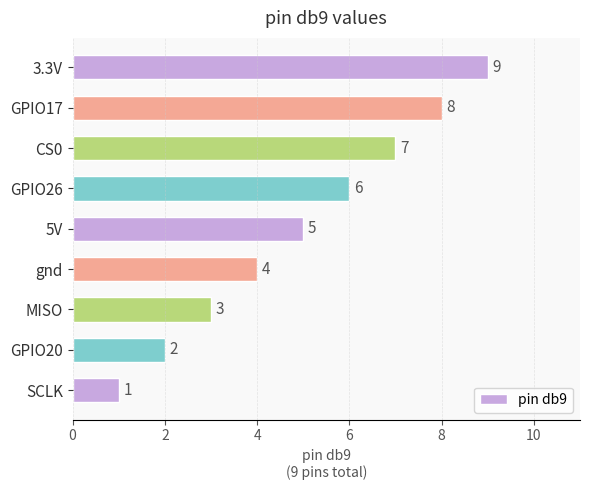

What is the sum of all values?

45